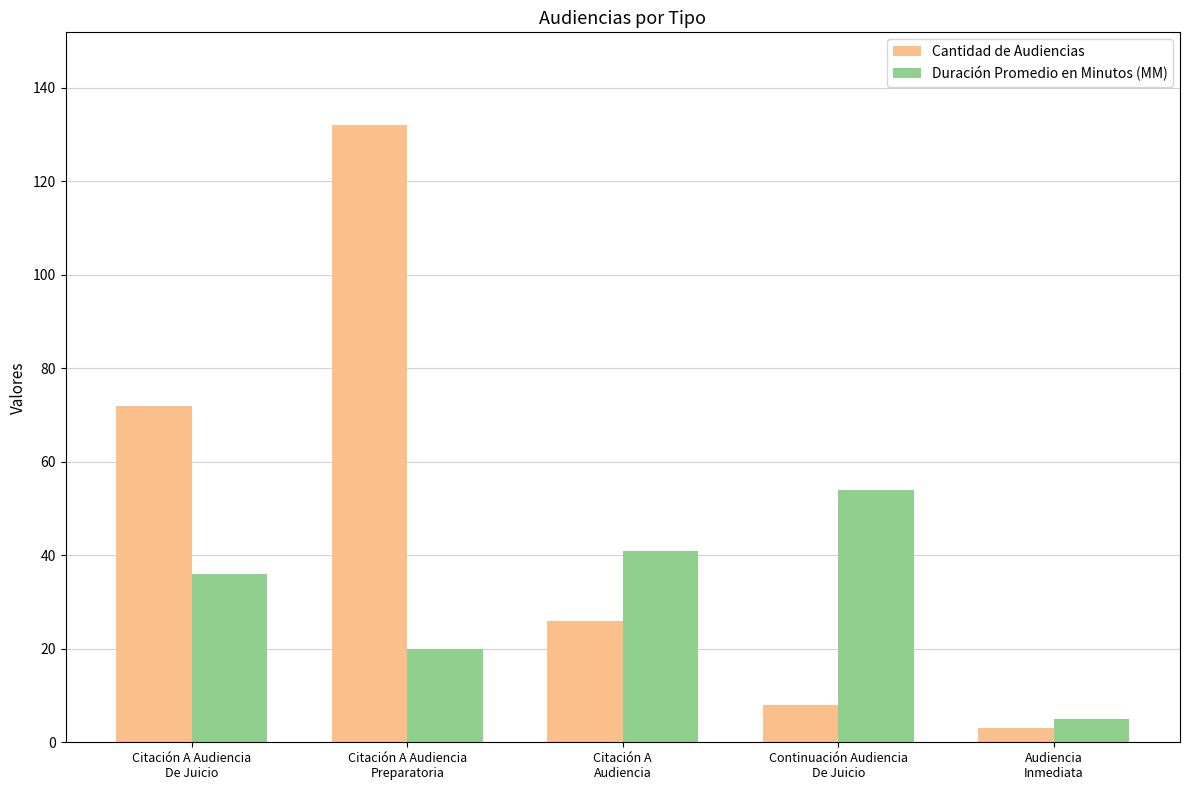

Count the number of categories in the chart.

5